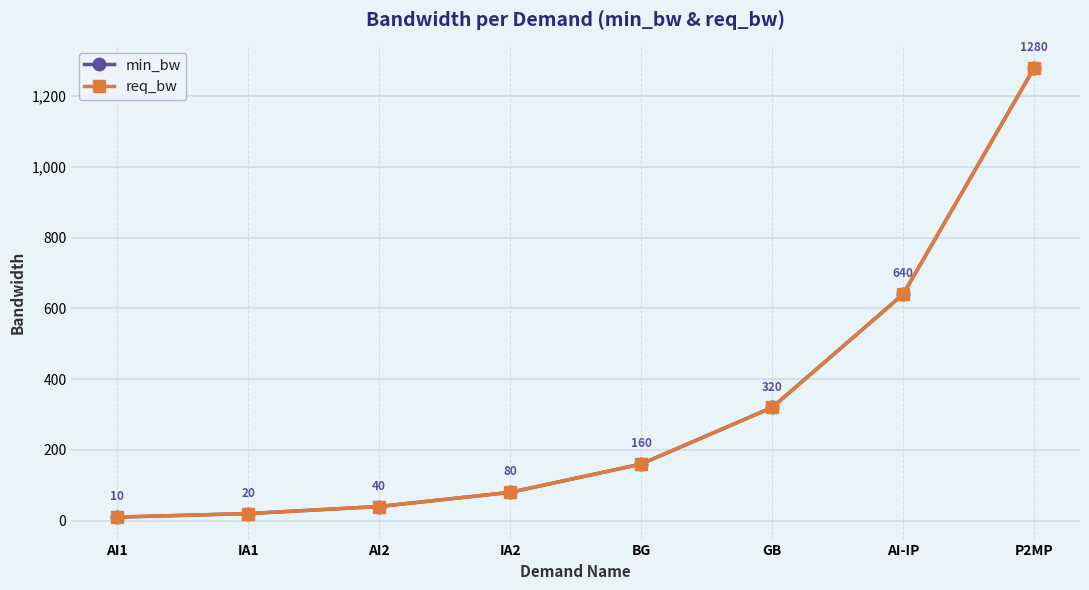

At how many categories does at least one series exceed 940?

1